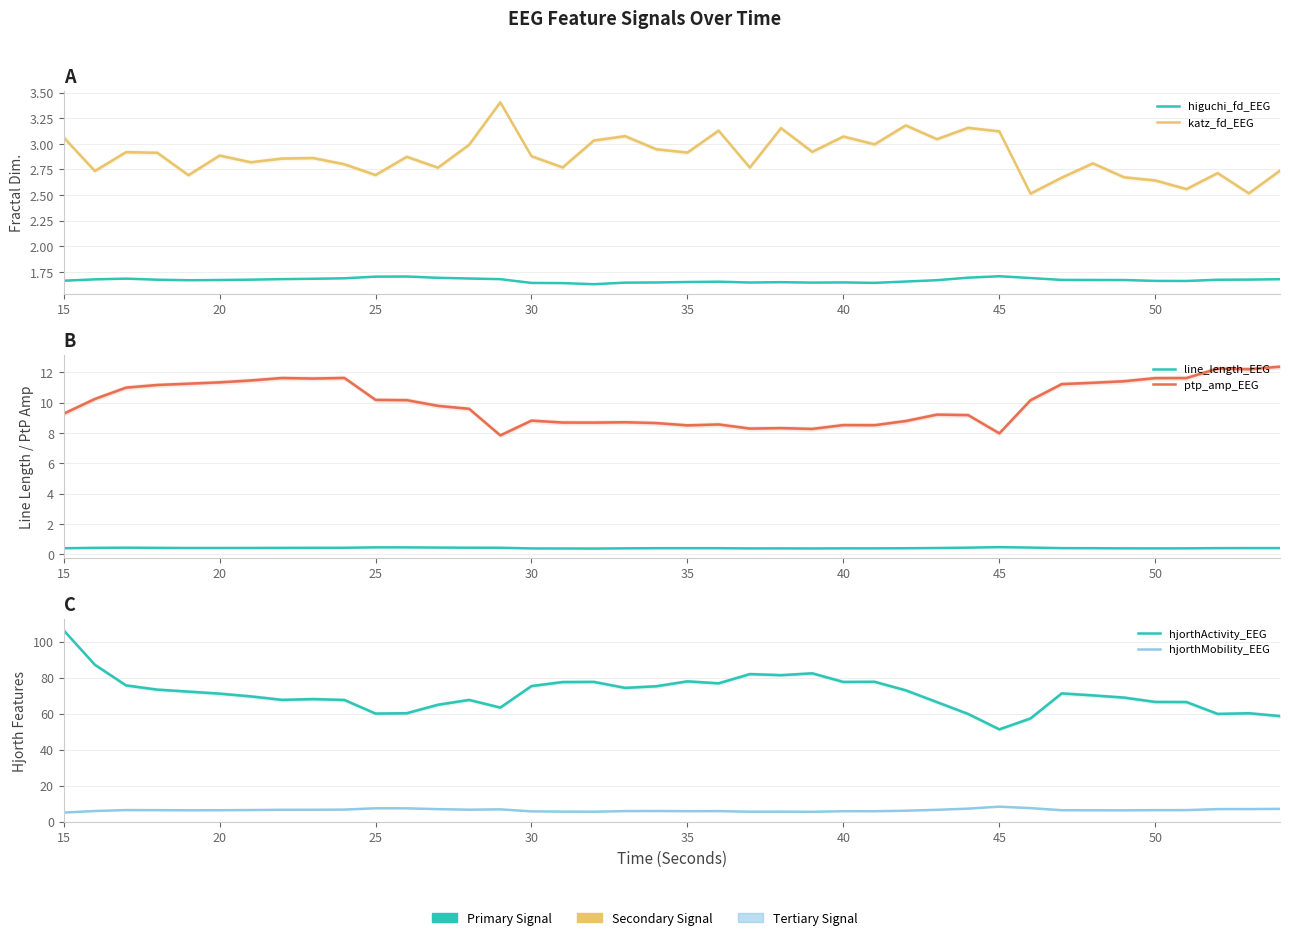

How many lines are shown in the chart?

6